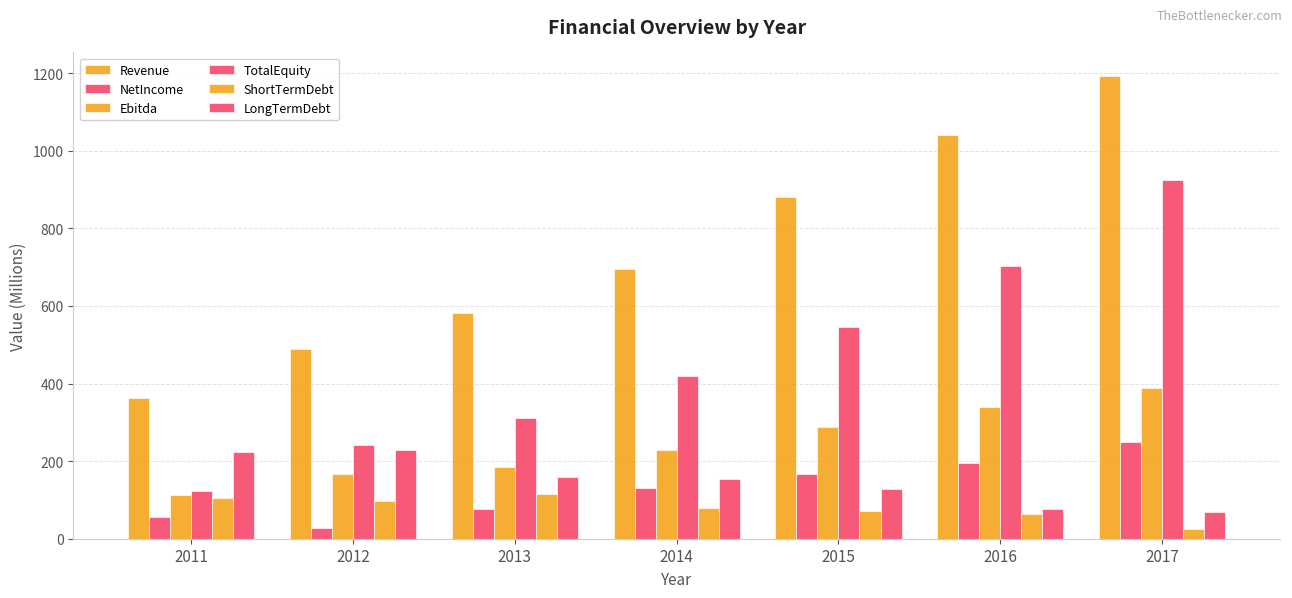

What is the sum of the LongTermDebt values at 2016 and 2013?

236.0